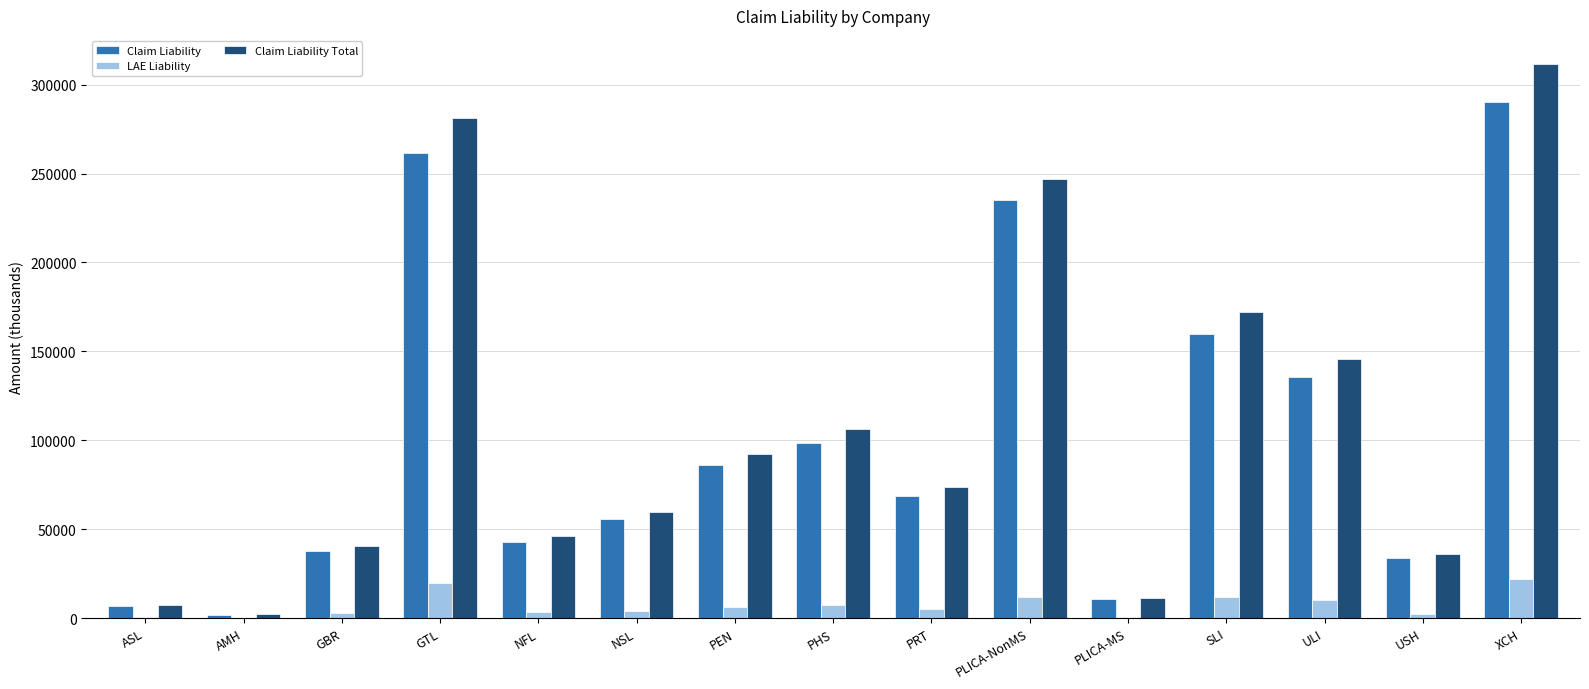

Read the Claim Liability value at PLICA-NonMS.

235149.3